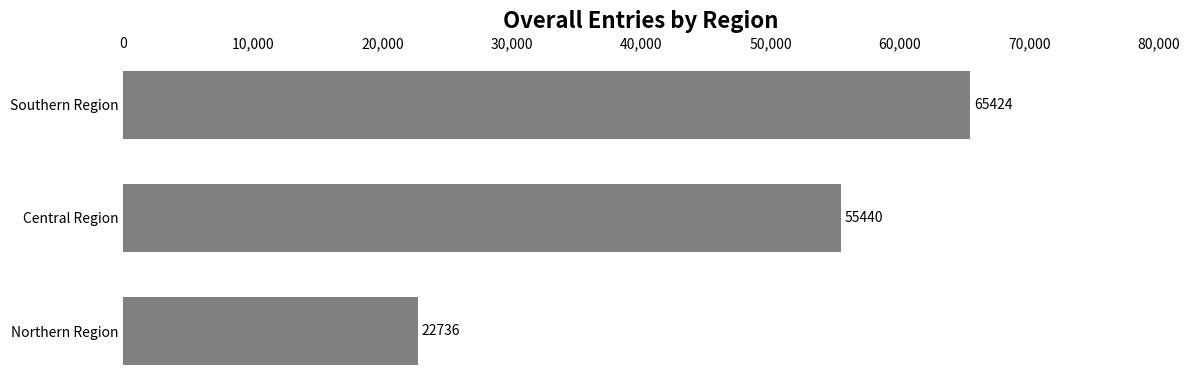

Between Central Region and Northern Region, which is larger?

Central Region